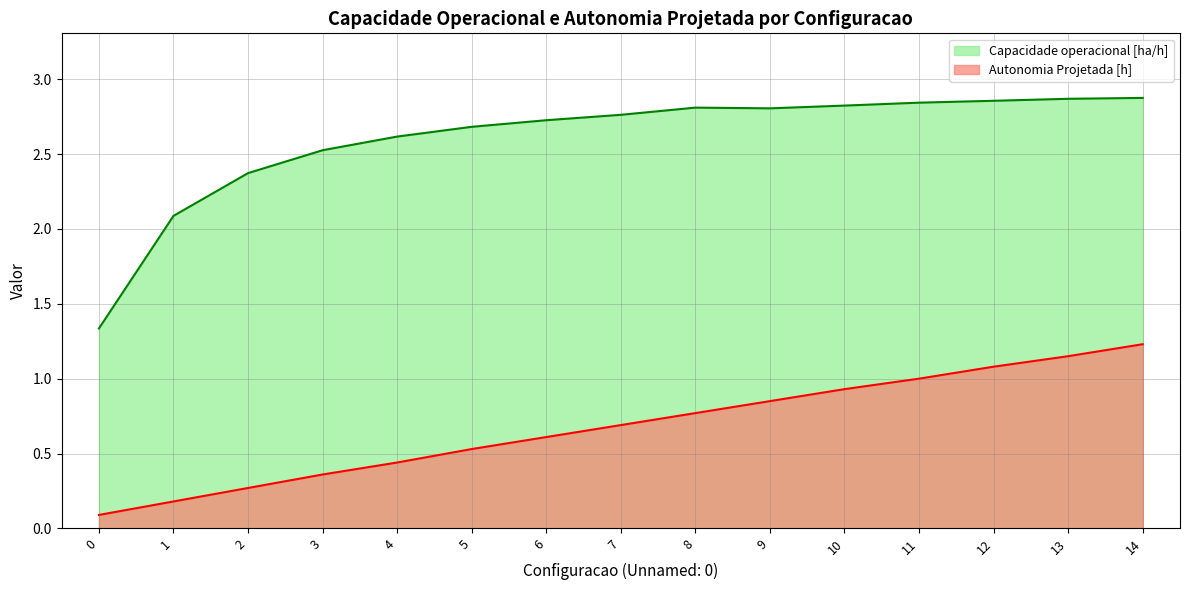

What is the difference between the maximum and minimum values in the Capacidade operacional [ha/h] series?

1.5